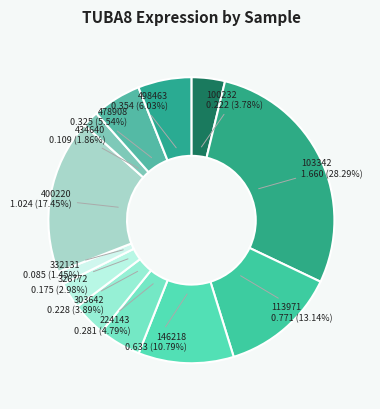

True or false: 478908 accounts for 6% of the total.

True